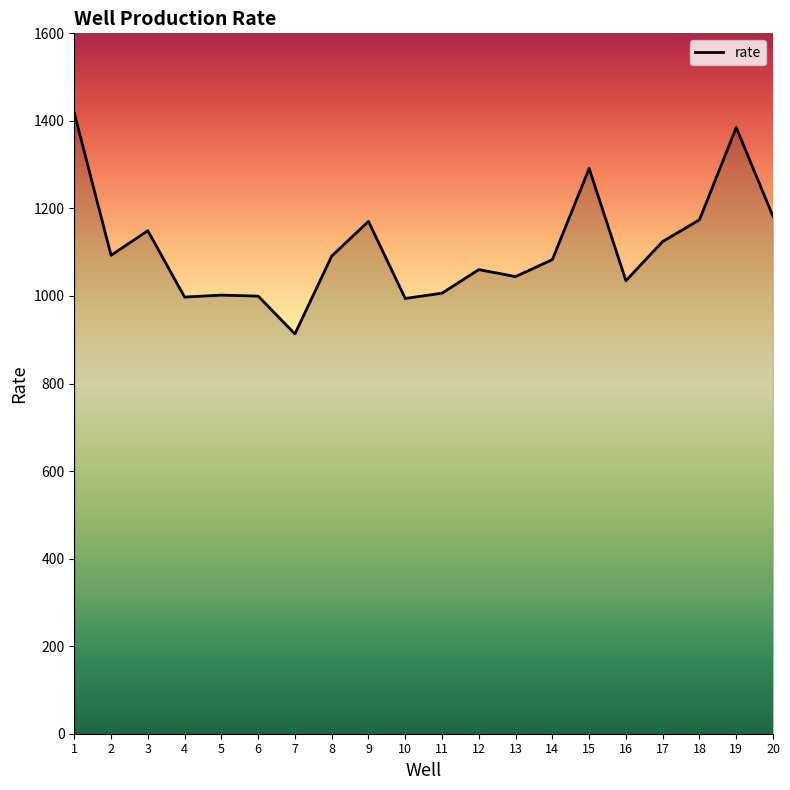

What is the sum of the values at 15 and 7?

2204.7